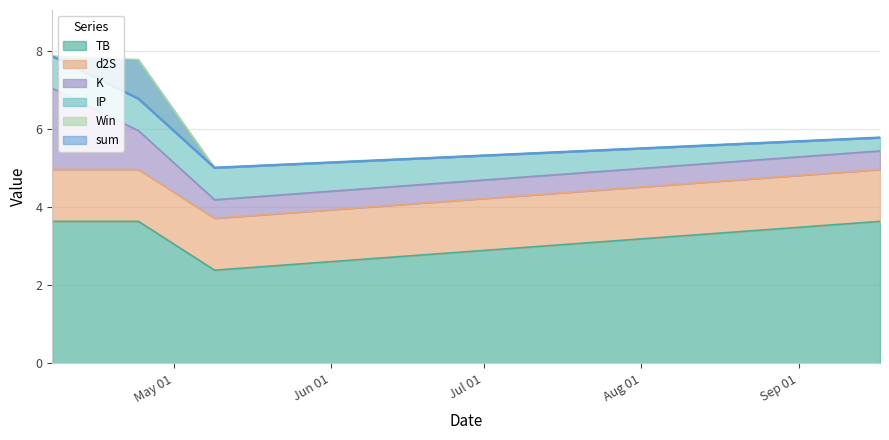

Where is the first local maximum for Win?

2023-04-24